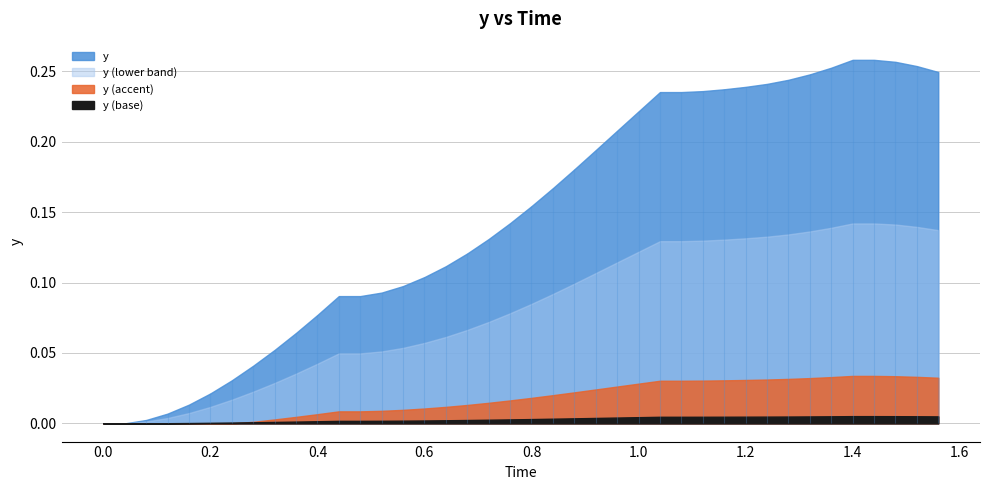

Reading left to right, extract all data points from this chart.

0.0	0.0	0.0	0.0	0.0	0.0	0.0	0.0	0.1	0.1	0.1	0.1	0.1	0.1	0.1	0.1	0.1	0.1	0.1	0.1	0.2	0.2	0.2	0.2	0.2	0.2	0.2	0.2	0.2	0.2	0.2	0.2	0.2	0.2	0.3	0.3	0.3	0.3	0.3	0.2